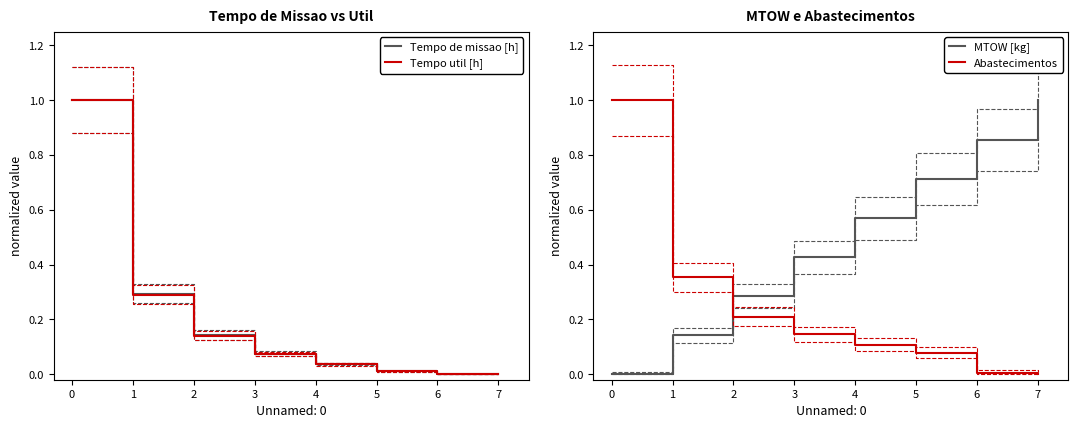

List the series in order of their peak value, highest first.

Tempo de missao [h], Tempo util [h], MTOW [kg], Abastecimentos